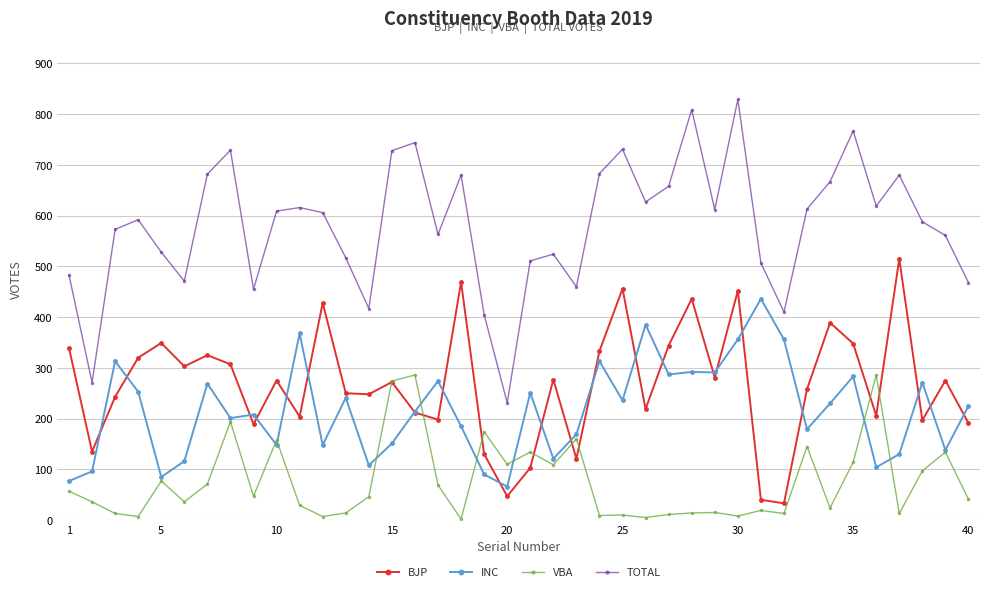

Which series has the widest spread of values?

TOTAL